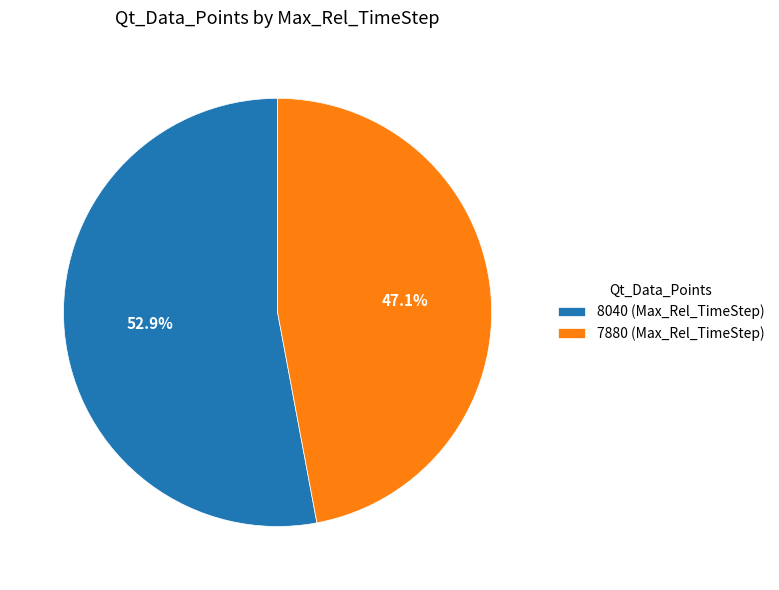

Rank the categories by value from lowest to highest.

7880, 8040